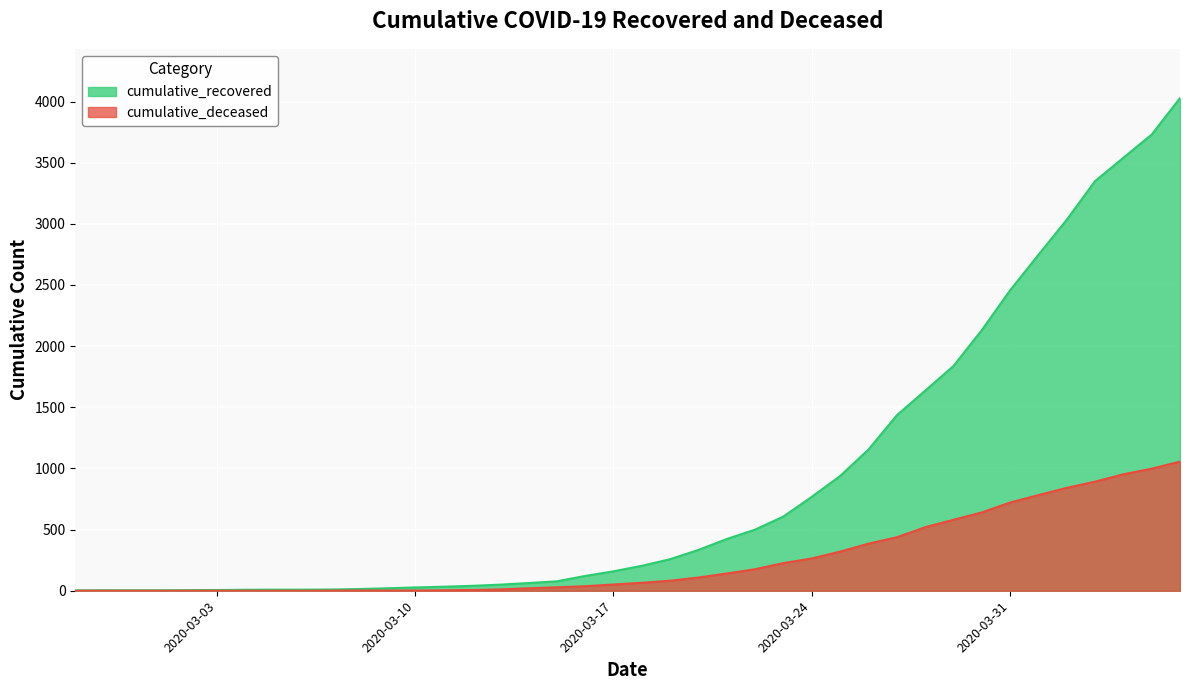

True or false: cumulative_deceased has more than 0 points higher than both neighbors.

False